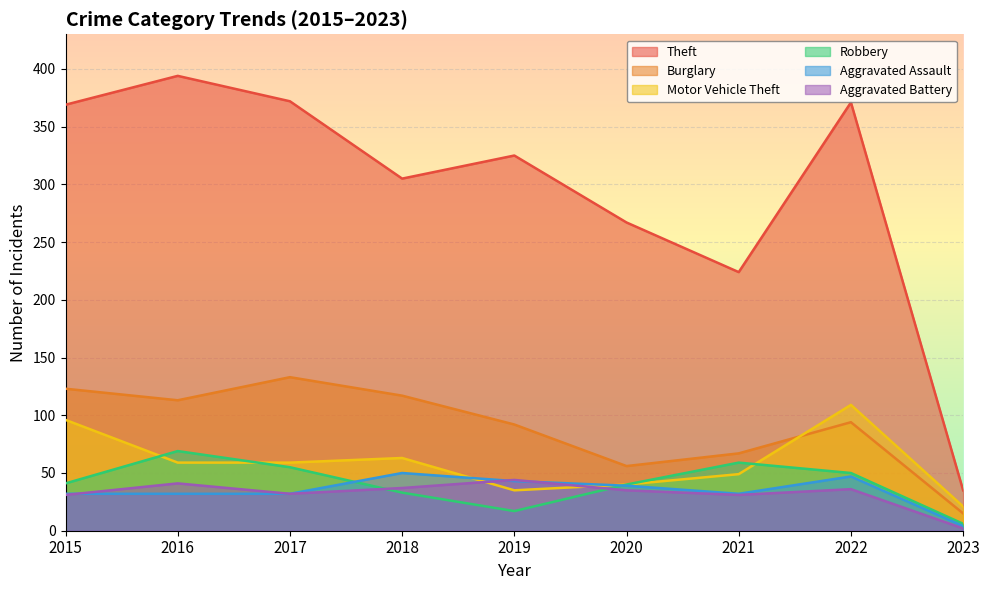

How many interior local valleys does the Theft series have?

2